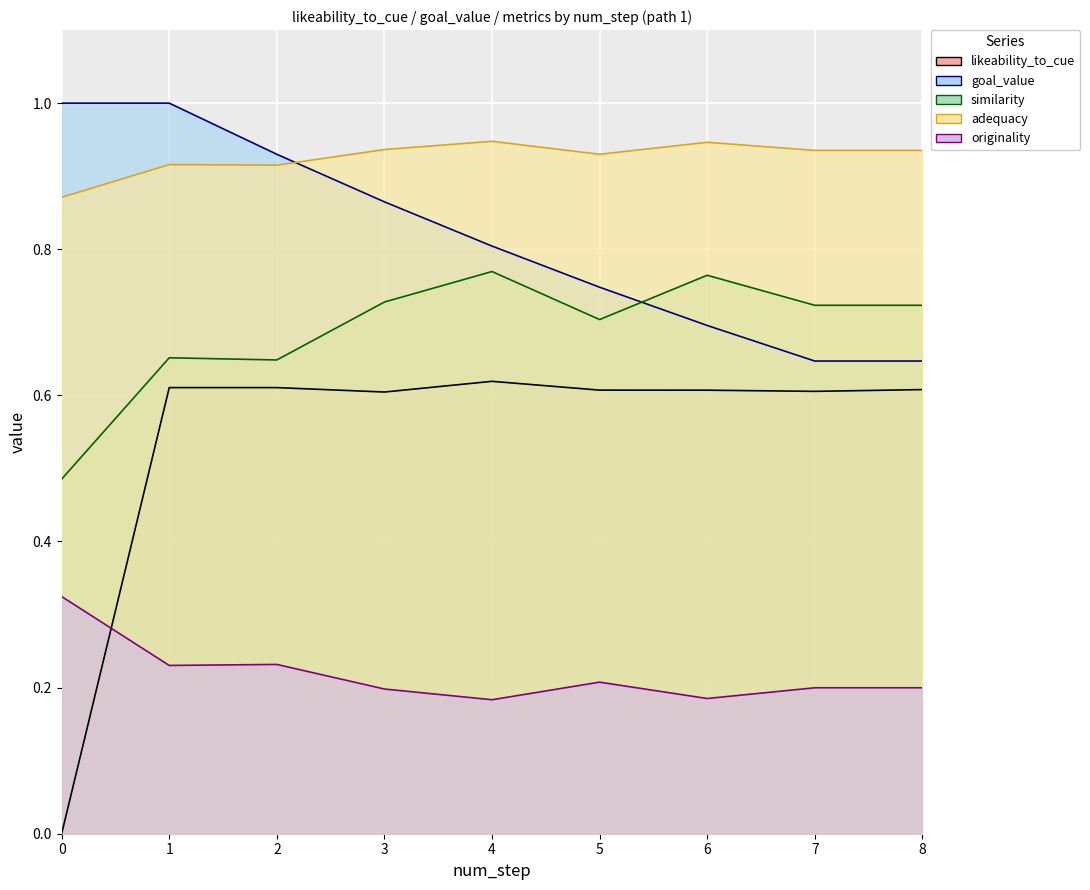

What is the difference between the highest and lowest values at 5?

0.7